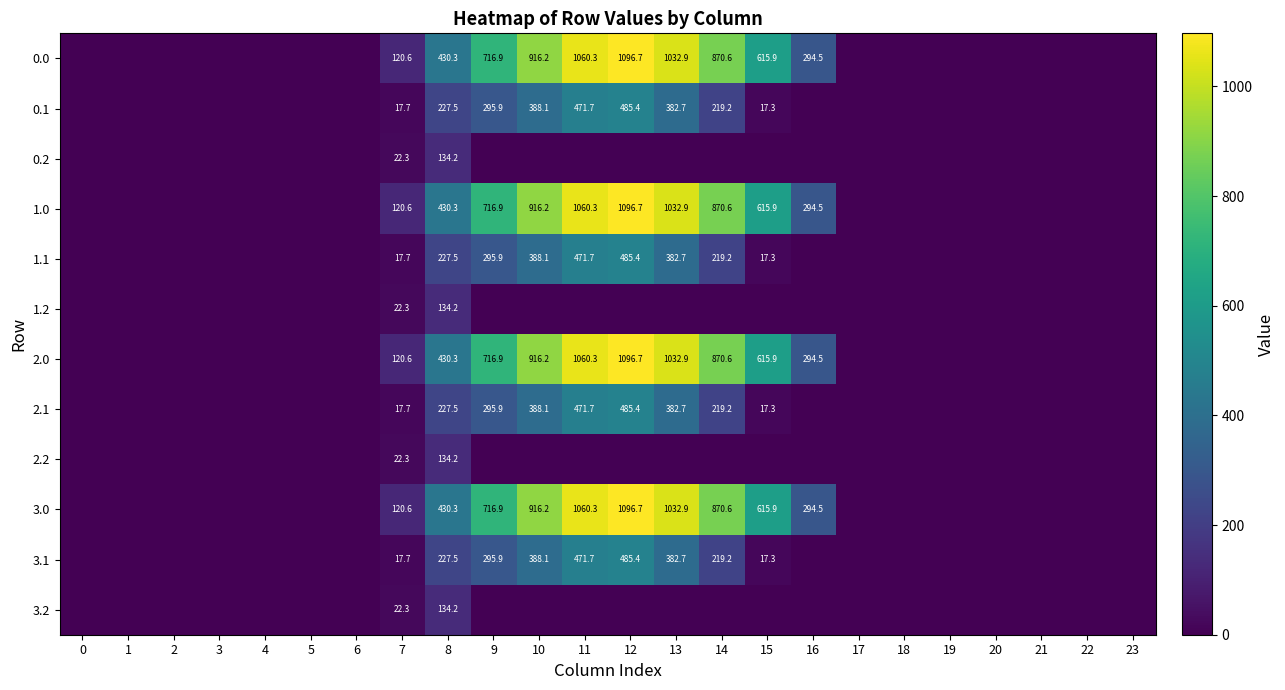

What is the spread (max minus min) of values at 16?

294.5